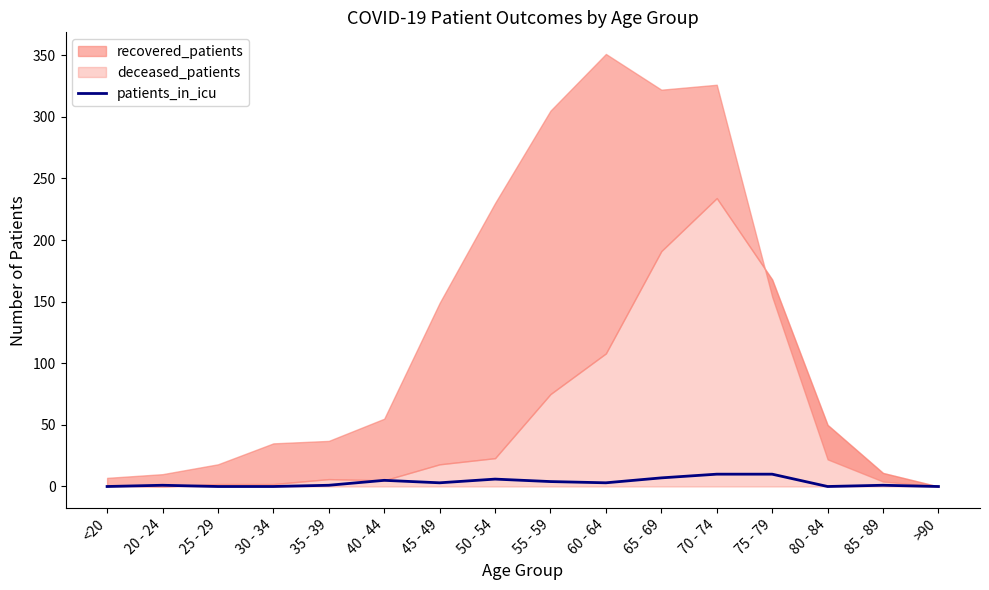

How many points are lower than both their immediate neighbors (excluding endpoints)?

3